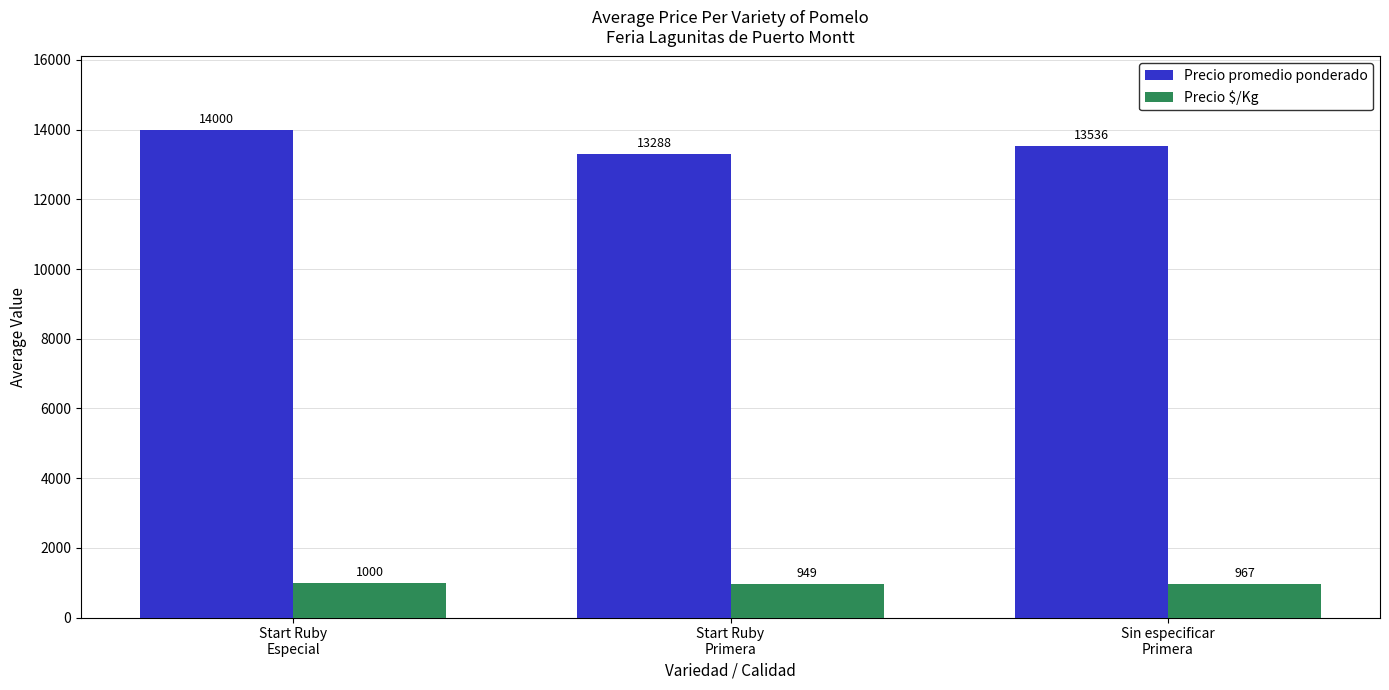

At how many categories does at least one series exceed 3264?

3